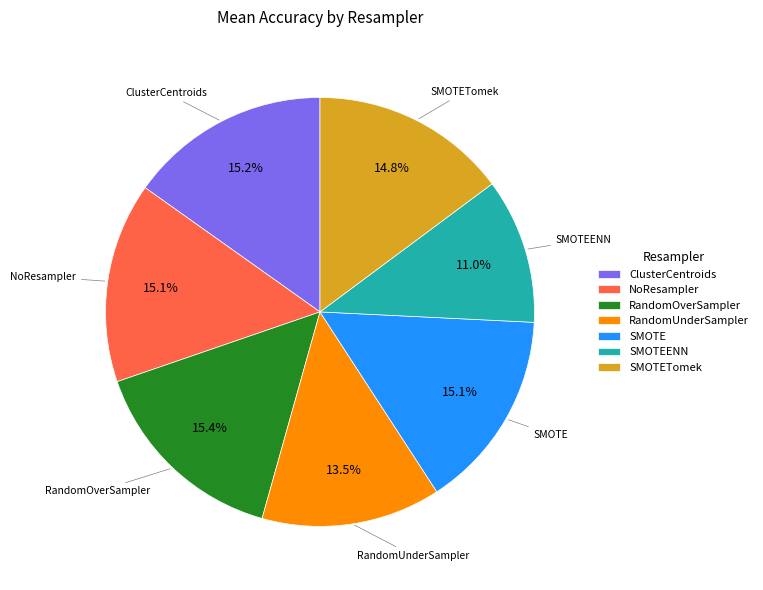

Does RandomUnderSampler account for over 50% of the chart?

No